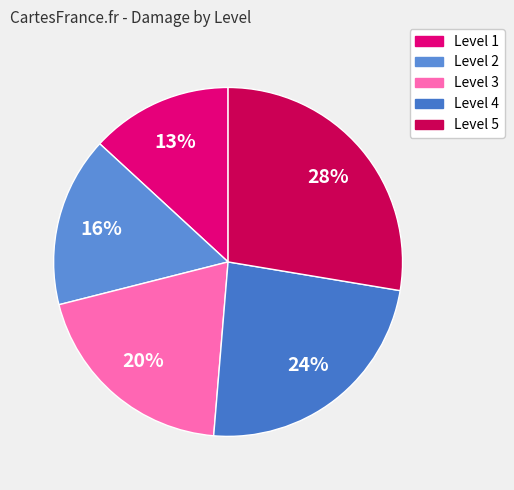

How many slices are in this pie chart?

5